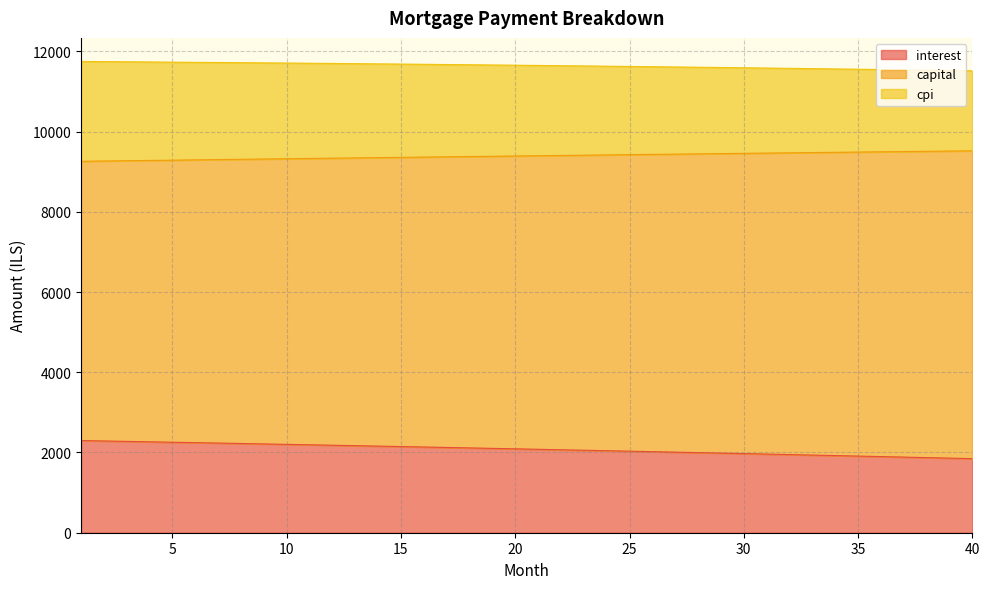

How many values in the interest series are below 2091?

20